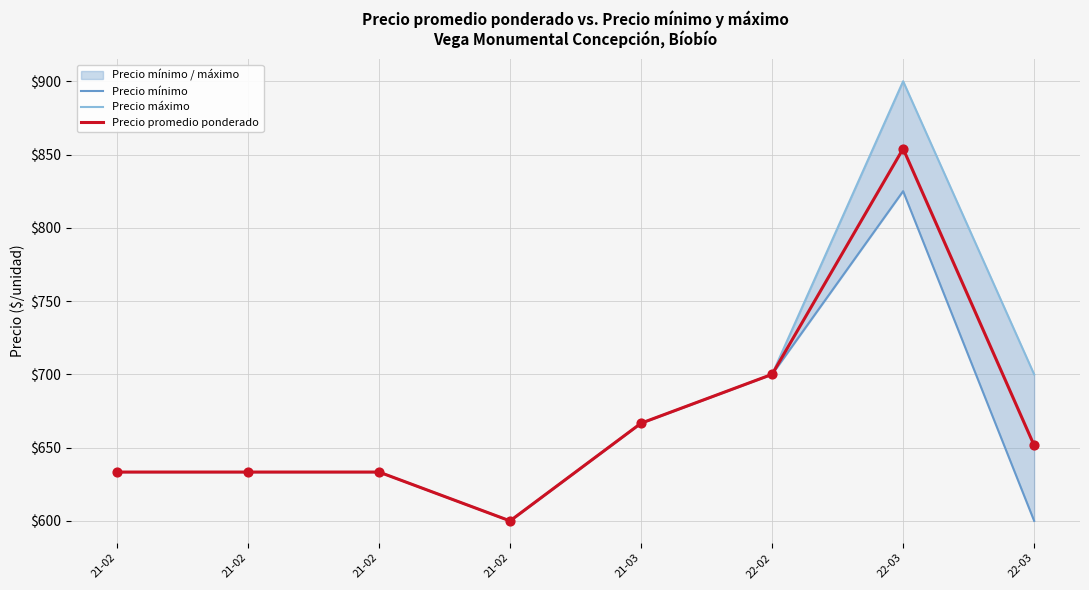

Which series reaches the maximum Y coordinate?

Precio máximo